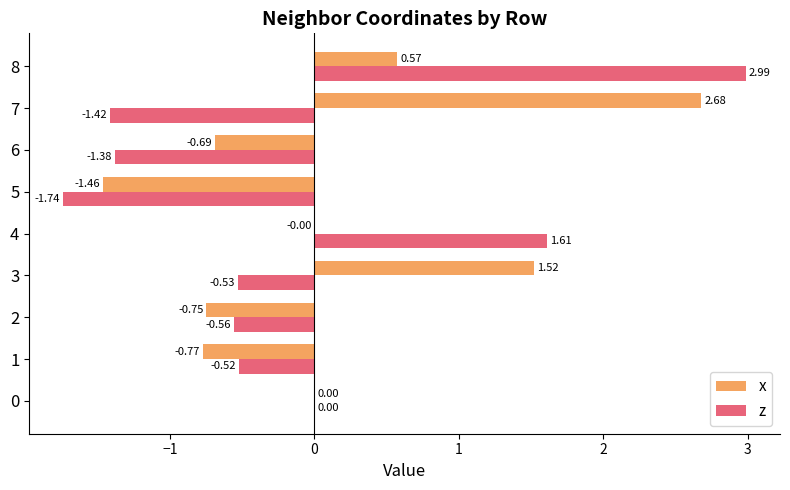

What are all the series names shown in the legend?

x, z